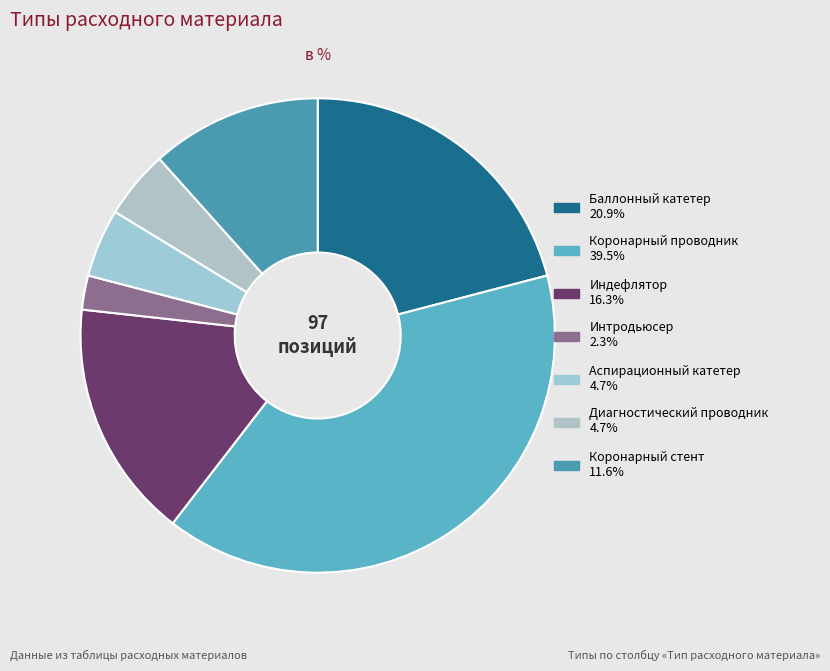

How much of the chart is everything except Диагностический проводник?

95.3%